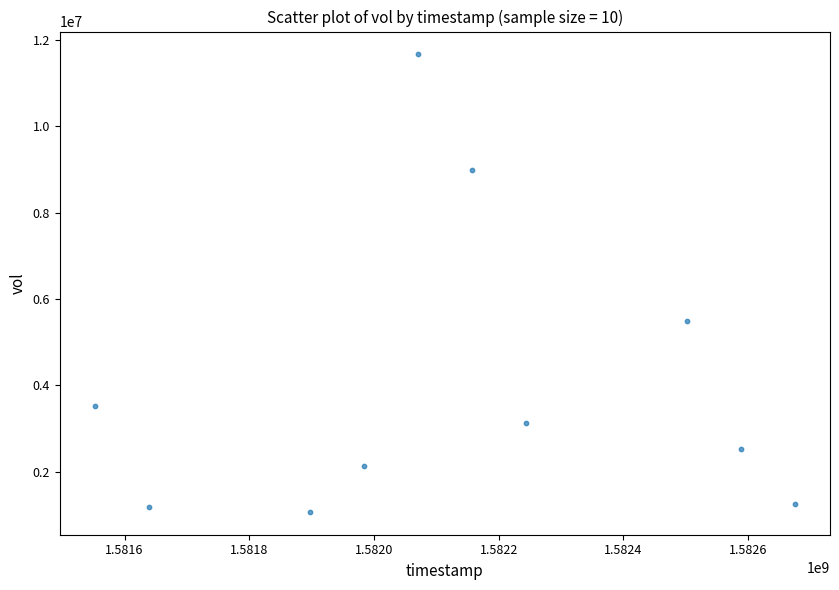

What is the range of Y values (max minus min)?

10594700